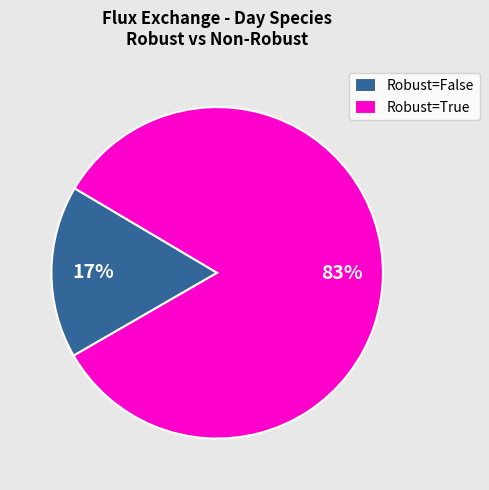

True or false: Robust=True accounts for 75% of the total.

False